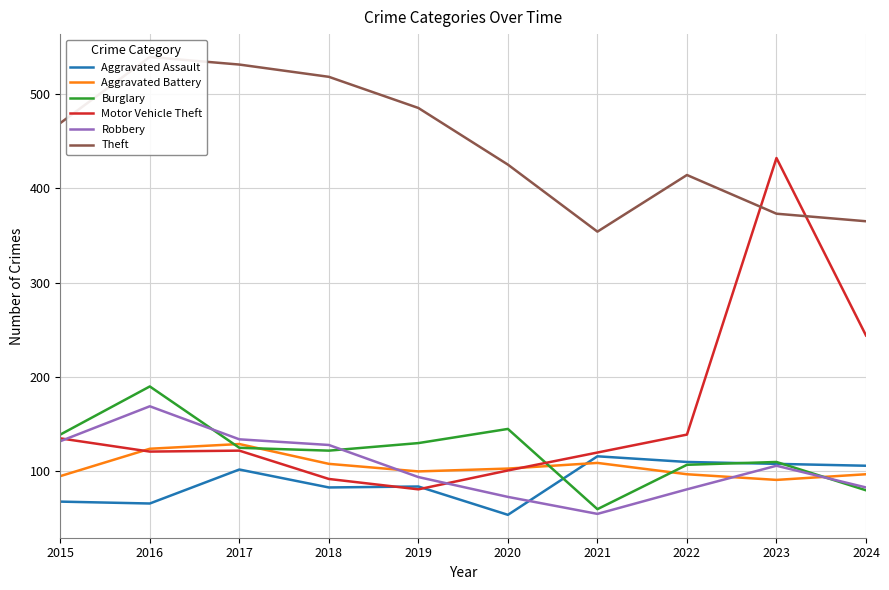

What is the greatest value displayed?

539